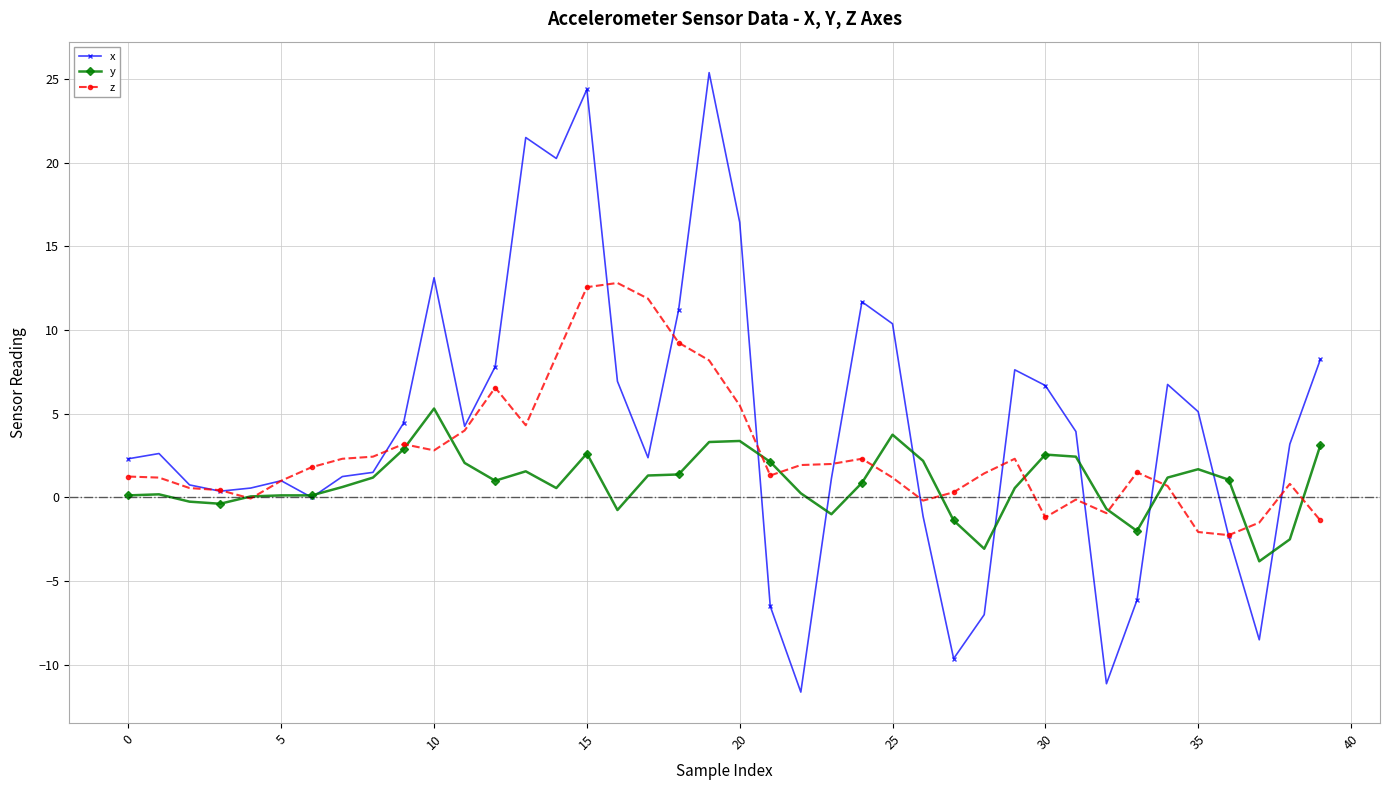

Which series has the largest range (max minus min)?

x